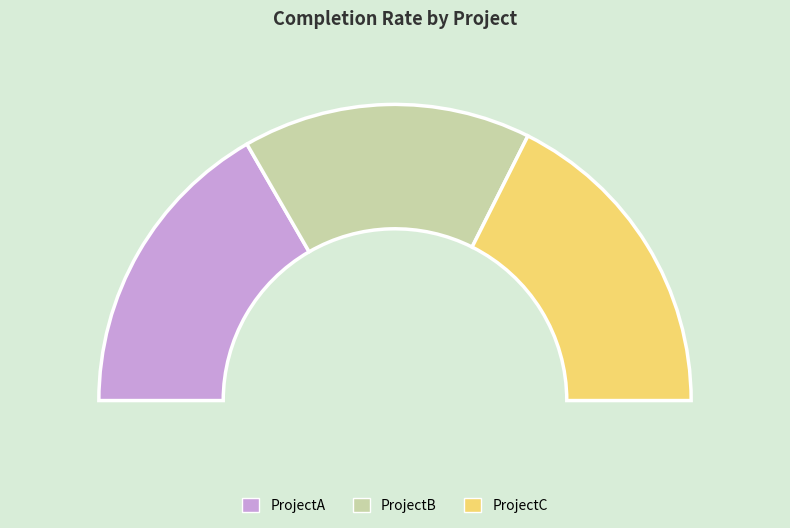

How many slices are in this pie chart?

3